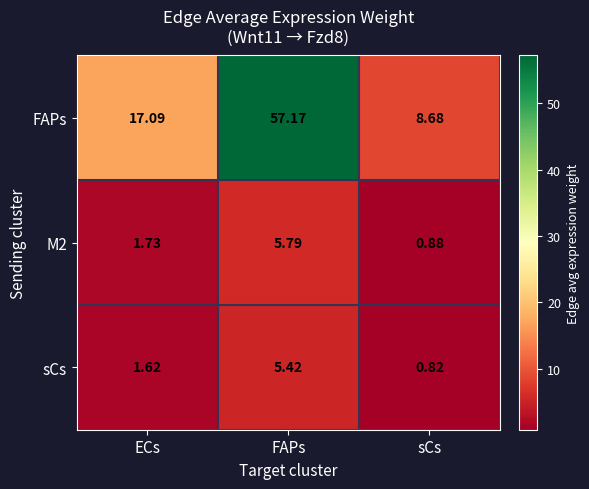

What is the greatest value displayed?

57.2